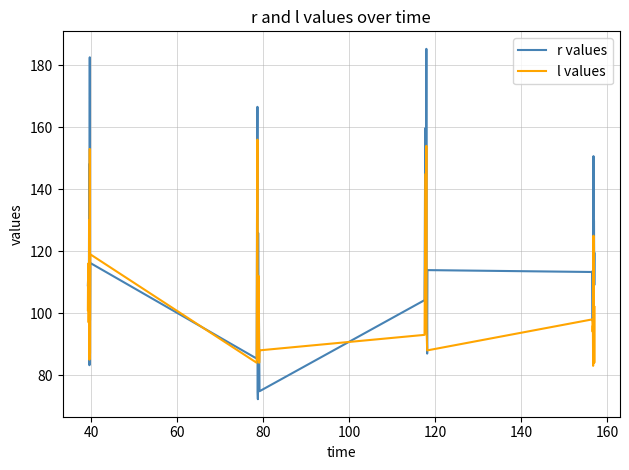

What is the maximum value shown in the chart?

185.3